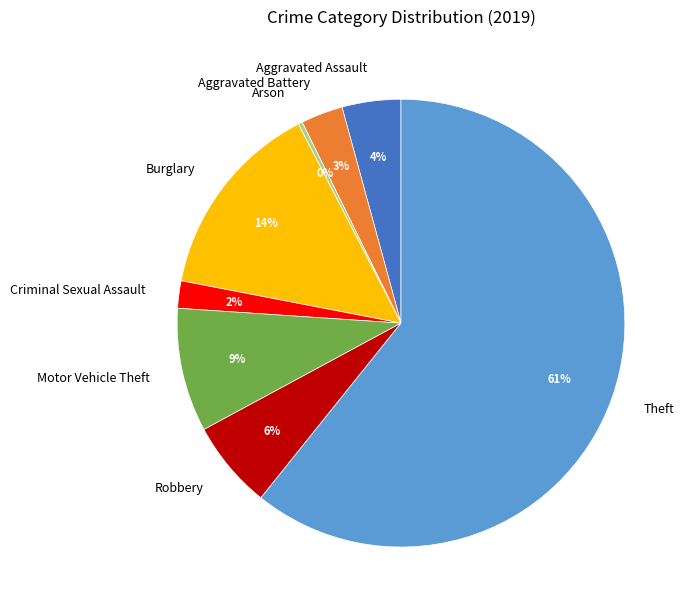

What percentage is the Aggravated Battery slice, to the nearest percent?

3%